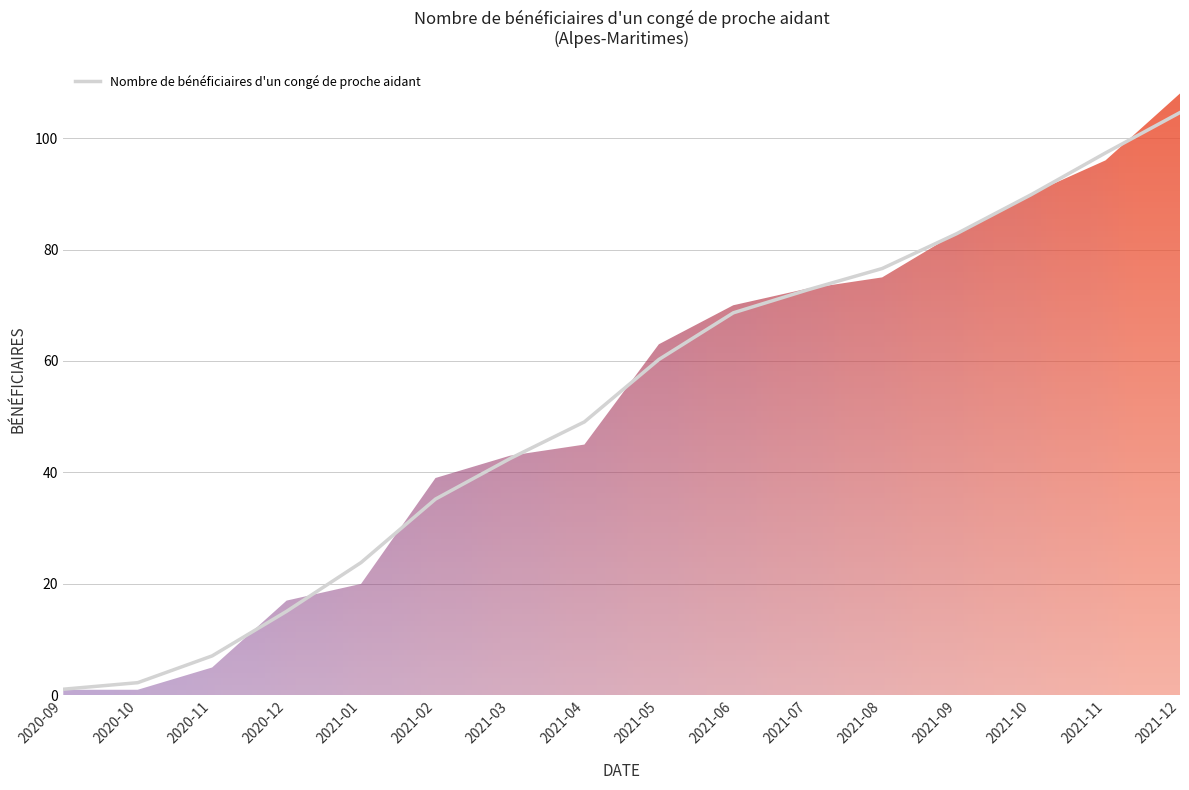

Reading right to left, transcribe all the data shown in this chart.

2021-12=104.6	2021-11=97.3	2021-10=89.8	2021-09=82.8	2021-08=76.6	2021-07=72.8	2021-06=68.6	2021-05=60.3	2021-04=49.1	2021-03=42.5	2021-02=35.2	2021-01=23.8	2020-12=15.1	2020-11=7.1	2020-10=2.3	2020-09=1.1